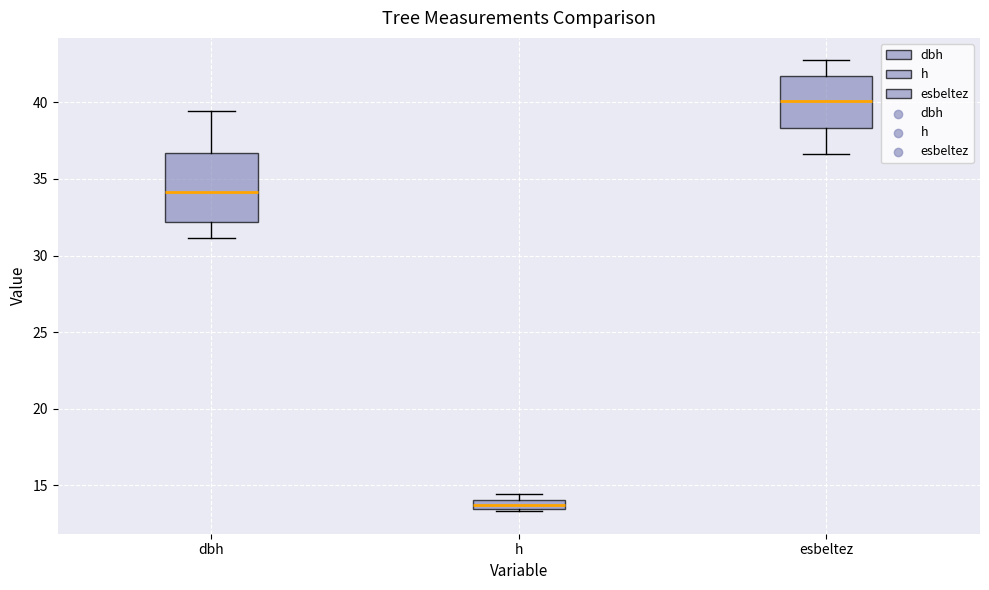

Which box is the tallest, from its lower edge to its upper edge?

dbh